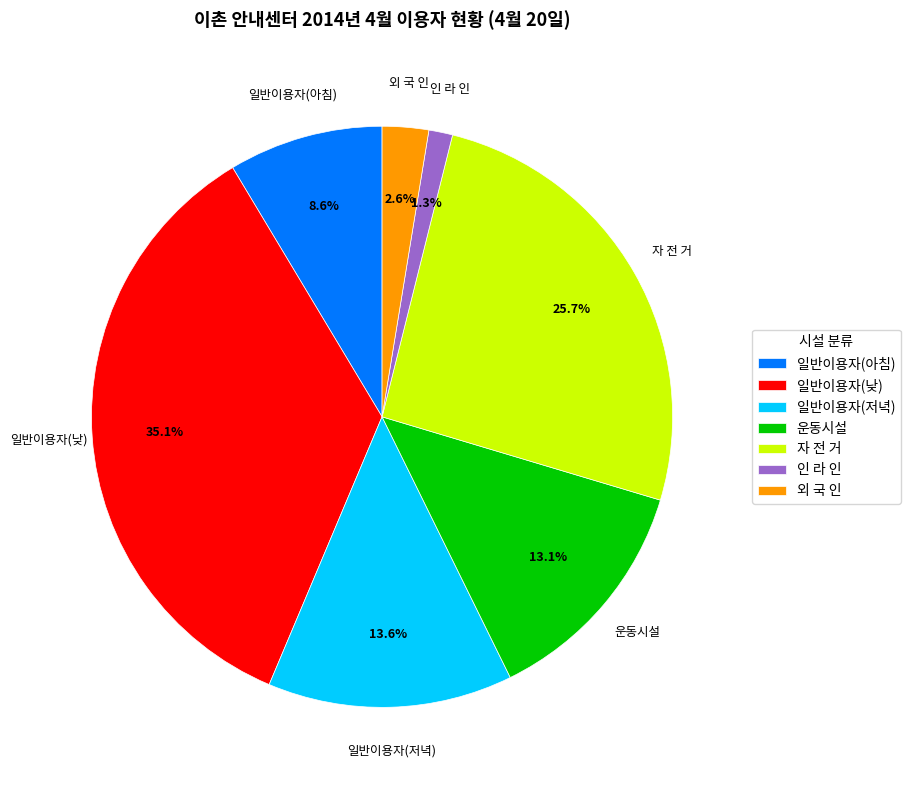

To the nearest percent, what portion does 일반이용자(낮) represent?

35%